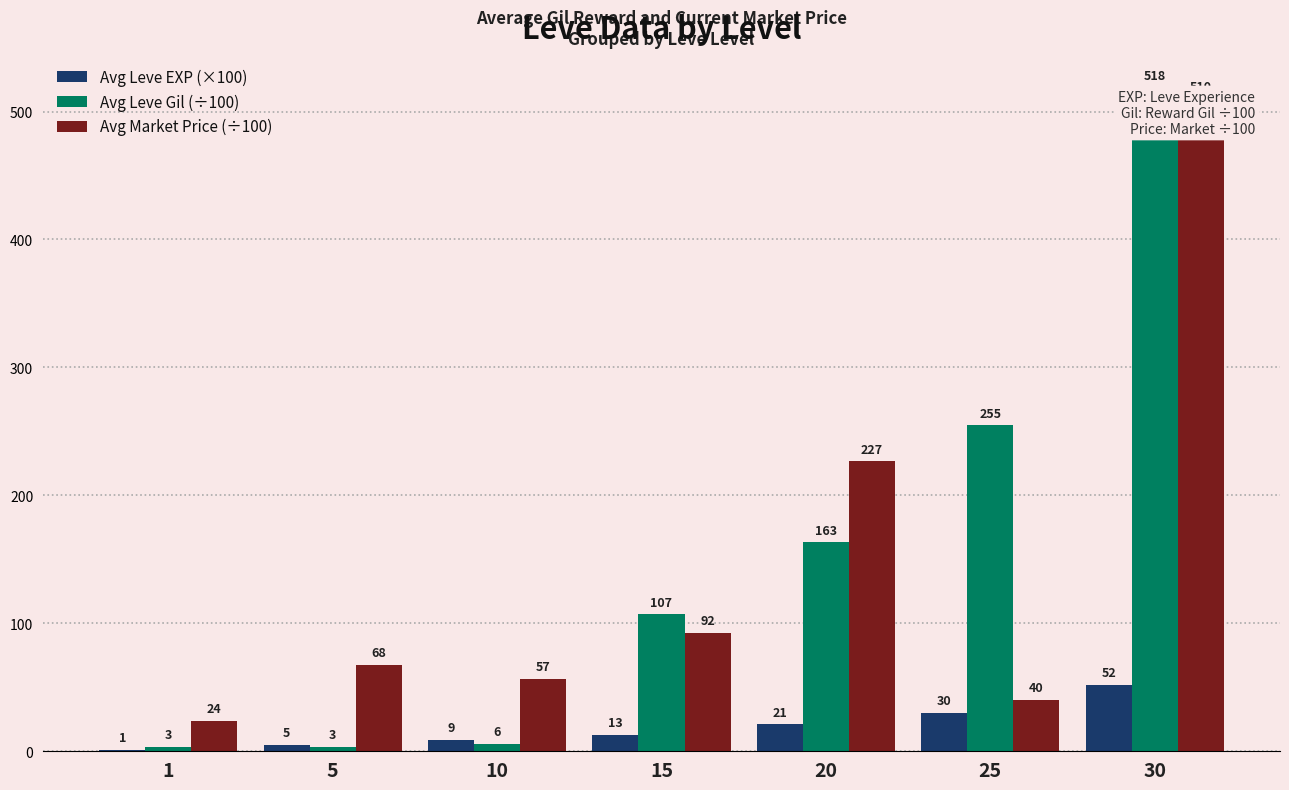

Reading left to right, extract all data points from this chart.

Avg Leve EXP (×100): 1=1.0	5=5.0	10=9.0	15=13.0	20=21.0	25=30.0	30=52.0
Avg Leve Gil (÷100): 1=3.3	5=3.2	10=6.0	15=107.0	20=163.2	25=254.8	30=518.3
Avg Market Price (÷100): 1=23.8	5=67.8	10=56.7	15=92.5	20=226.7	25=40.0	30=510.0